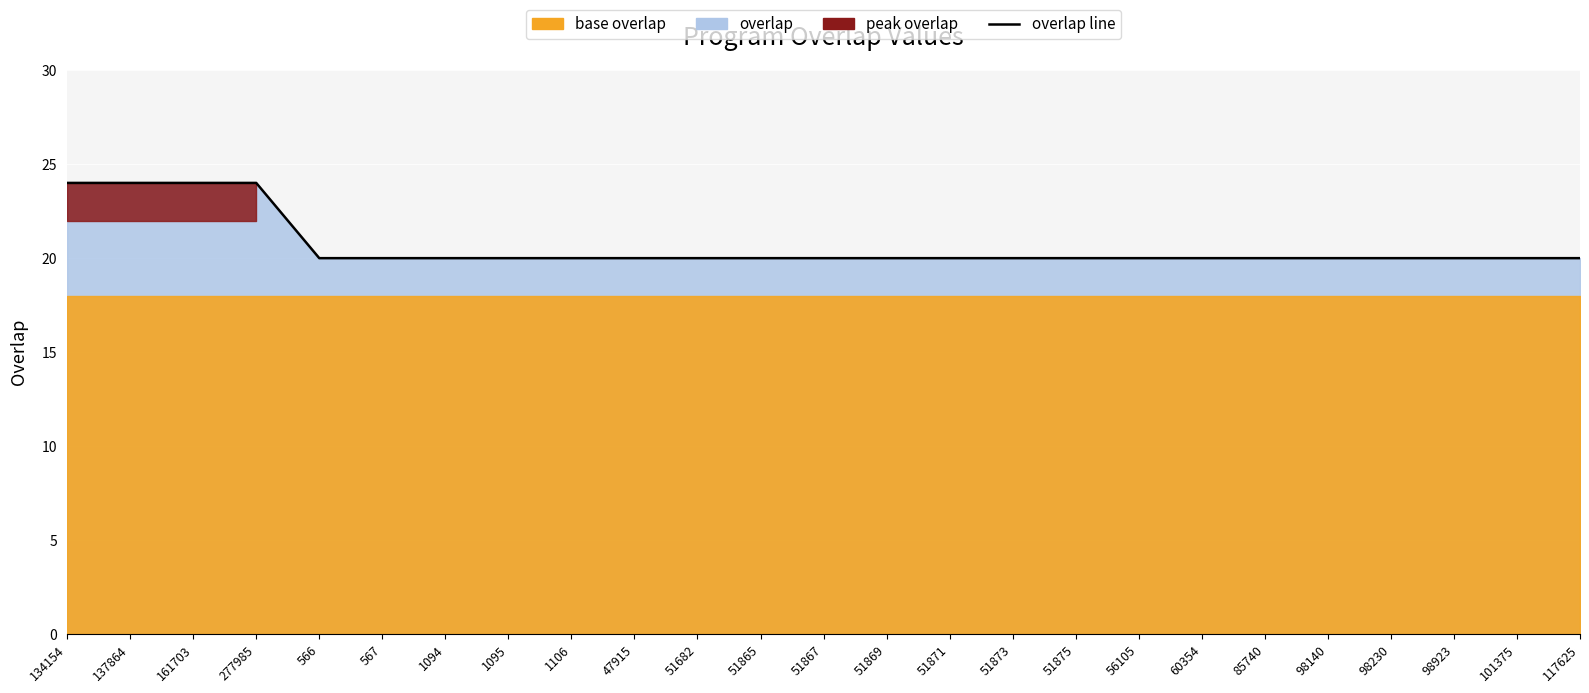

What is the label of the 1st point from the right?

117625